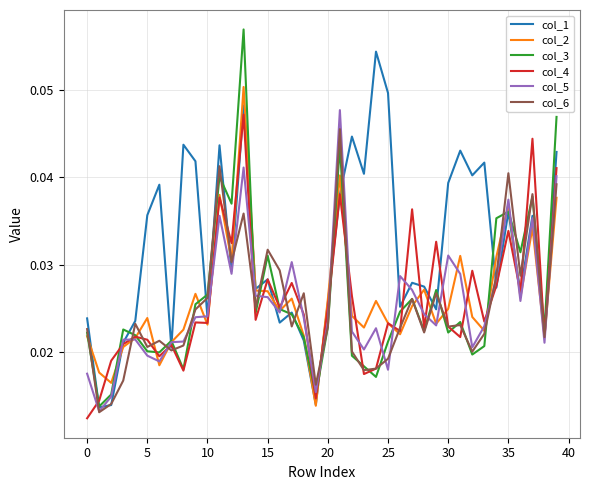

After their last crossing, which series has the higher values: col_2 or col_5?

col_5